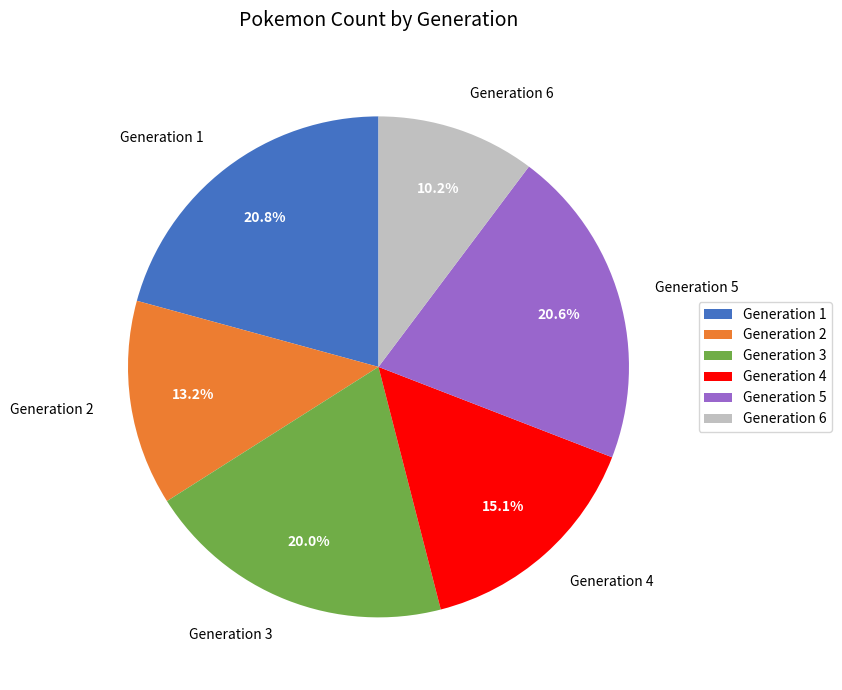

What percentage do Generation 1 and Generation 4 together represent?

35.9%